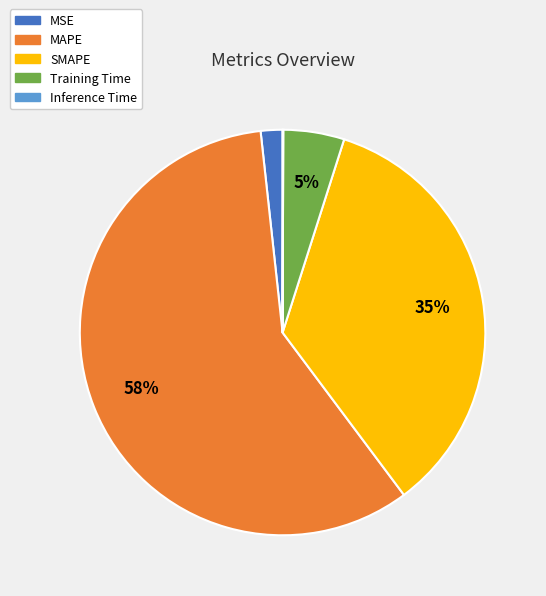

Is it true that Training Time is 17% of the pie?

False